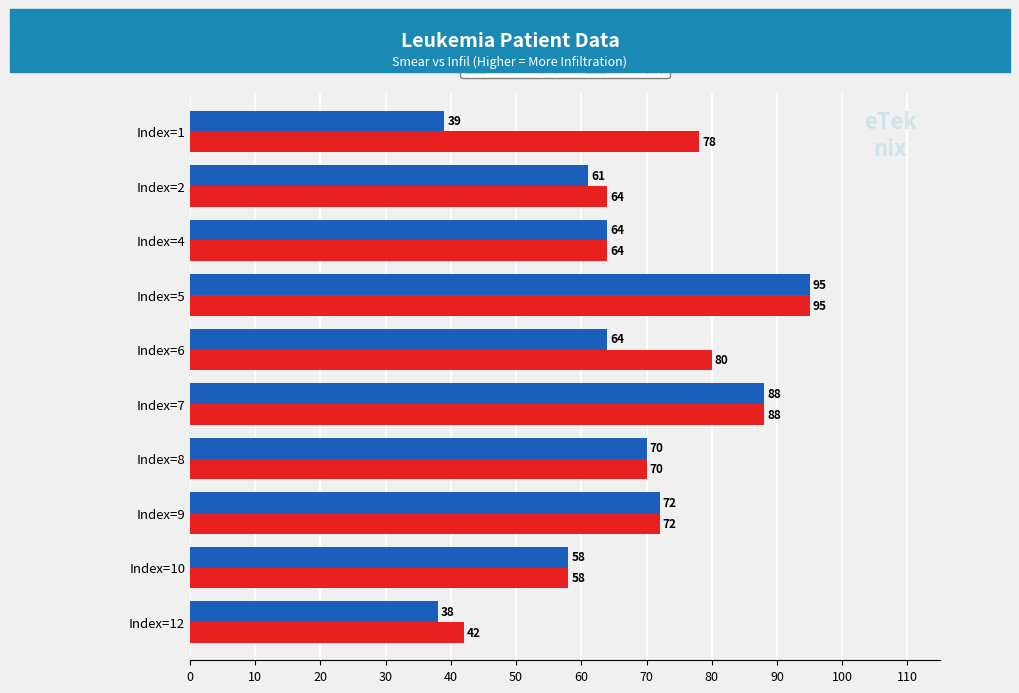

List the series in order of their overall mean, lowest first.

Infil (%), Smear (%)